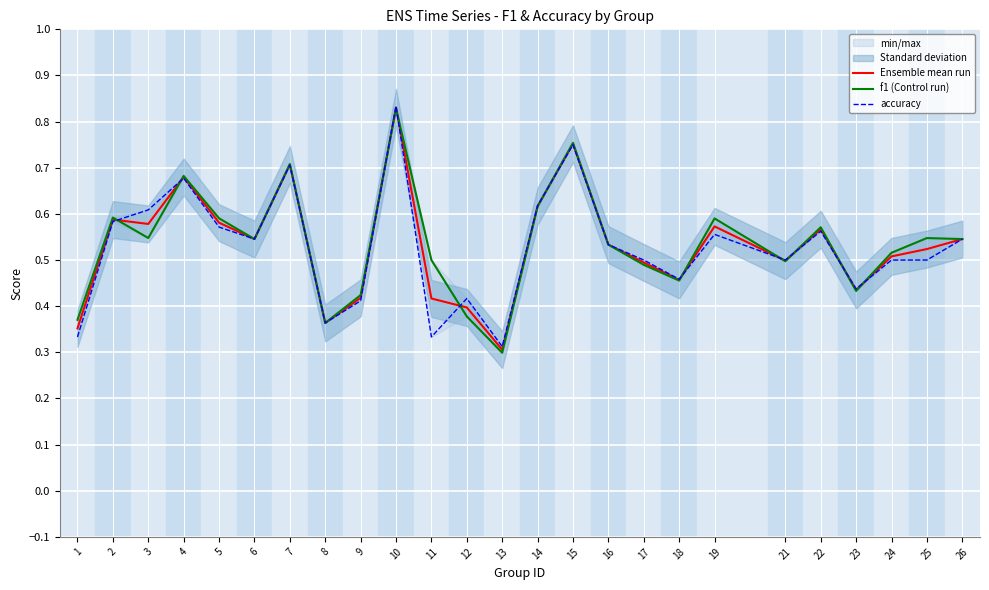

Count the Ensemble mean run values in the range 0 to 1.

25